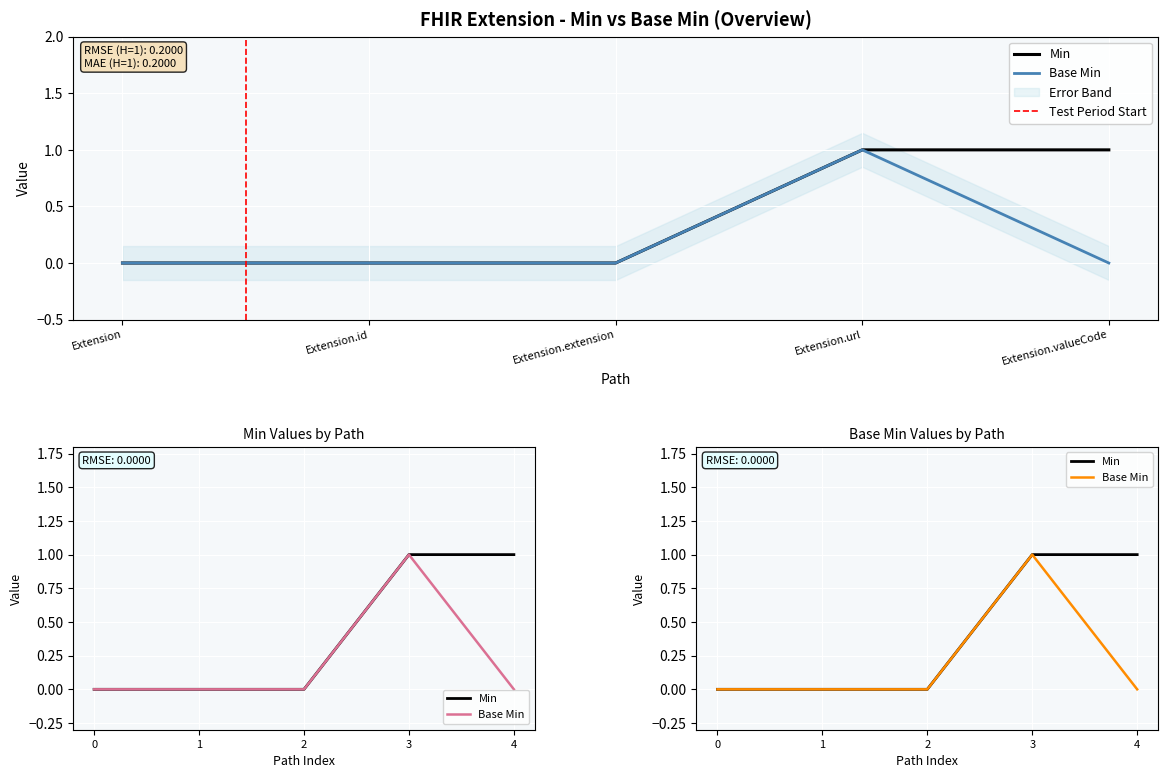

At which category is the sum across all series the highest?

Extension.url